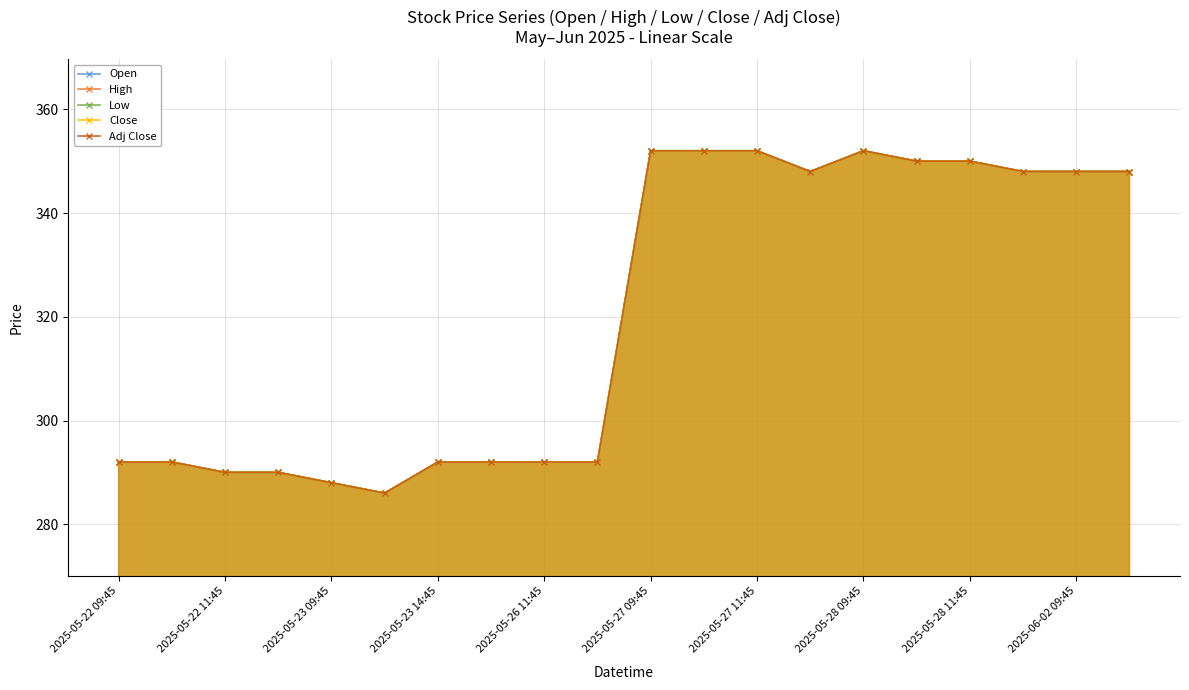

What is the greatest value displayed?

352